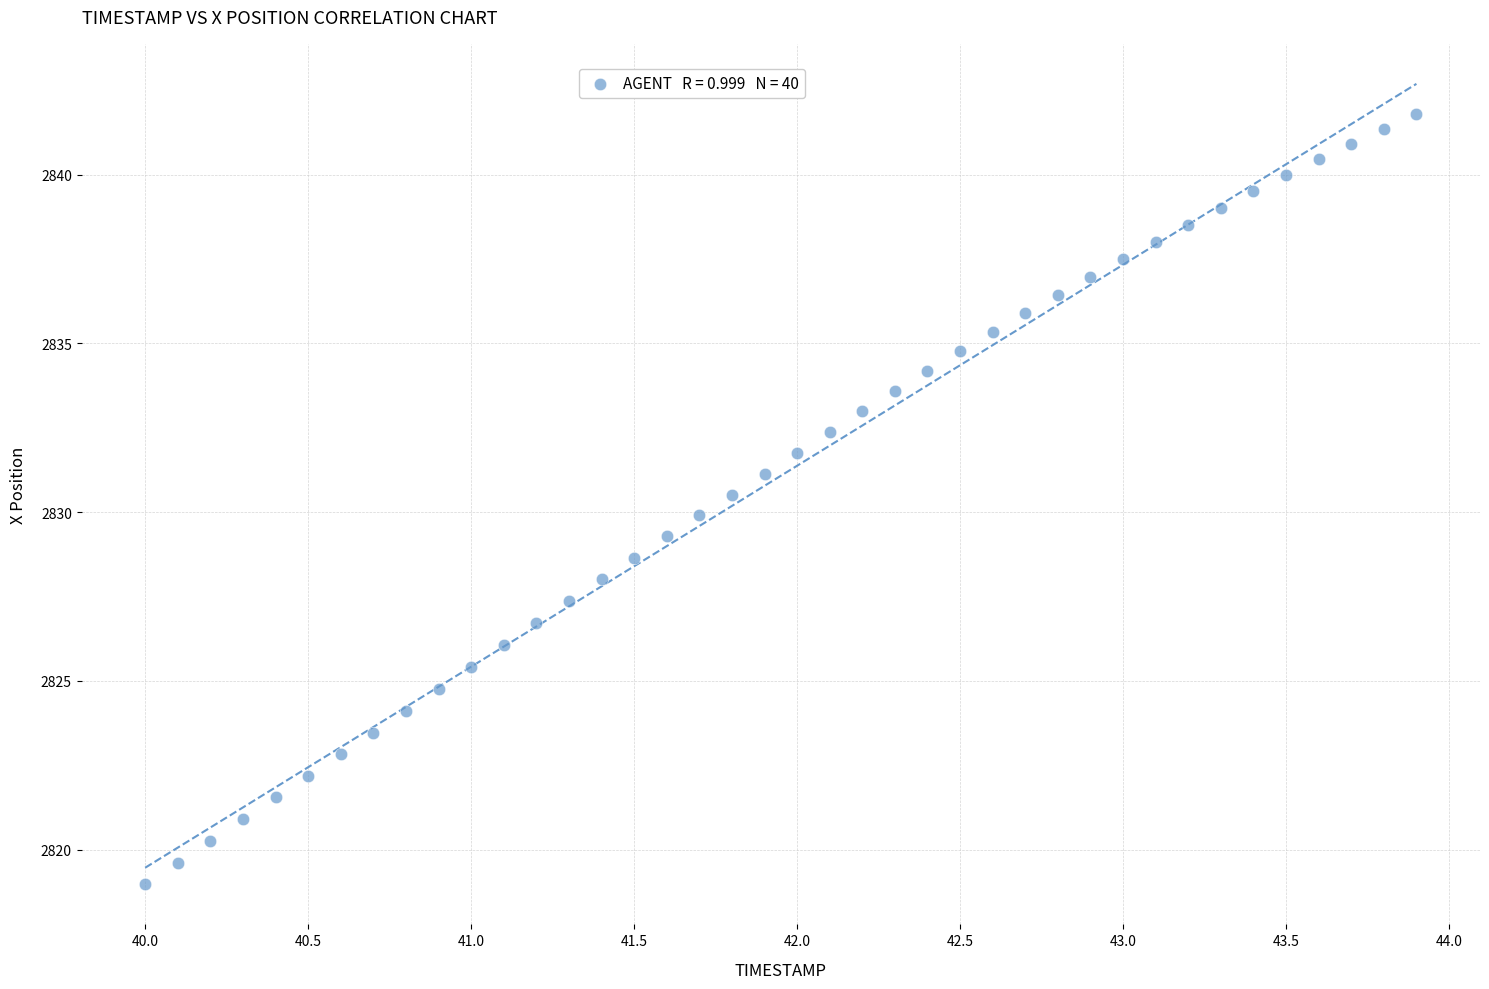

What is the range of X values (max minus min)?

3.9